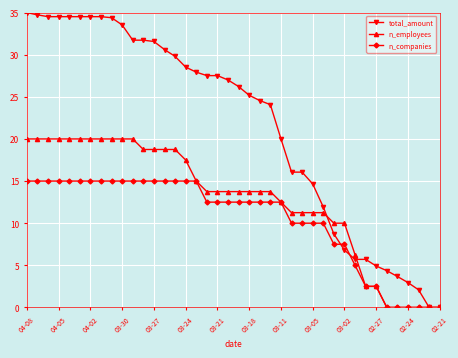

What is the maximum value shown in the chart?

35.0